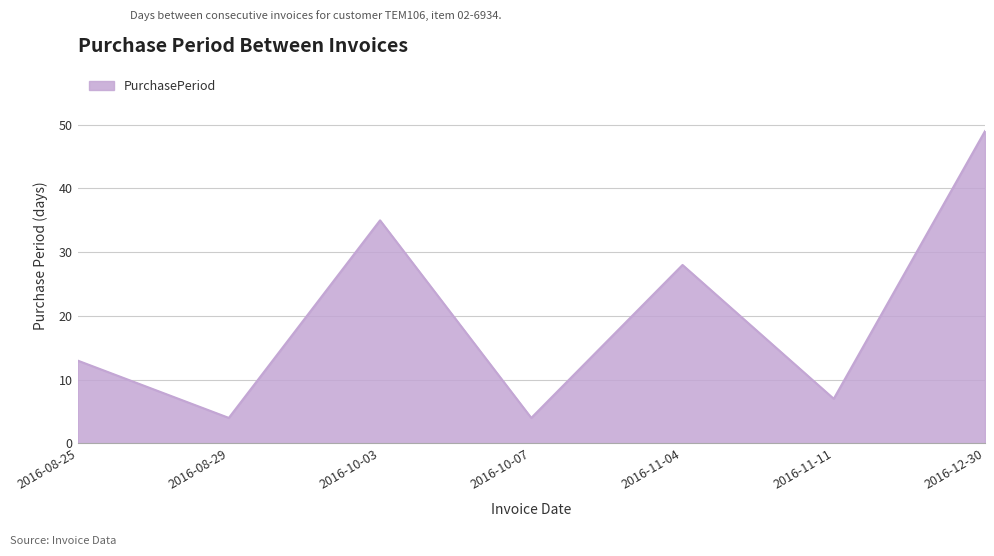

The value at 2016-12-30 is 49. True or false?

True